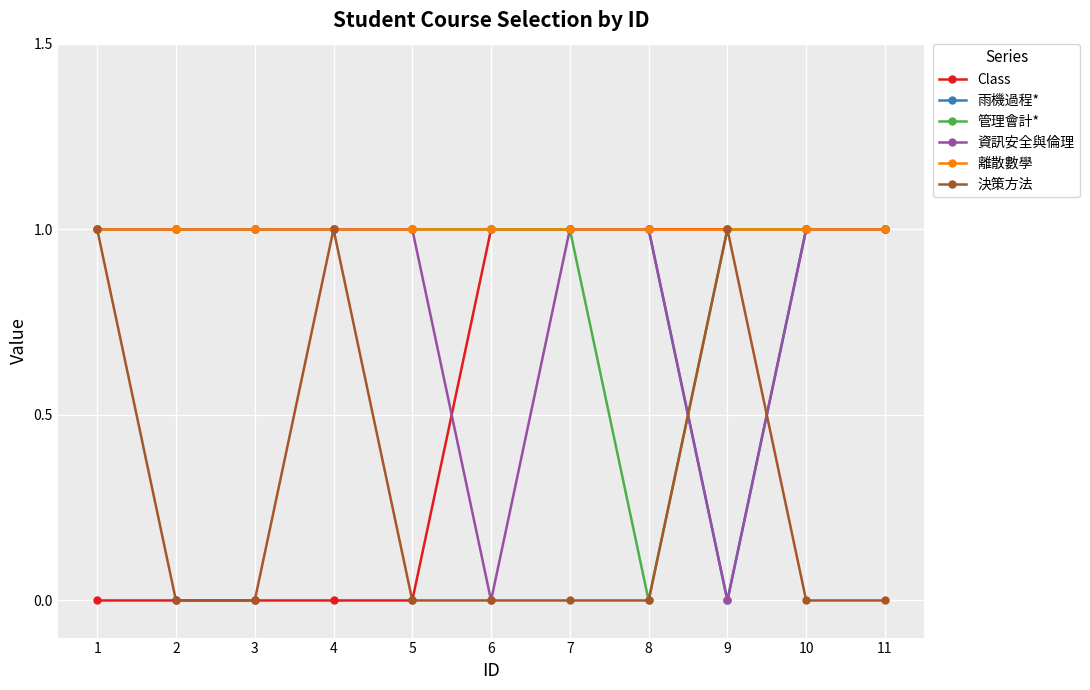

What are all the series names shown in the legend?

Class, 雨機過程*, 管理會計*, 資訊安全與倫理, 離散數學, 決策方法